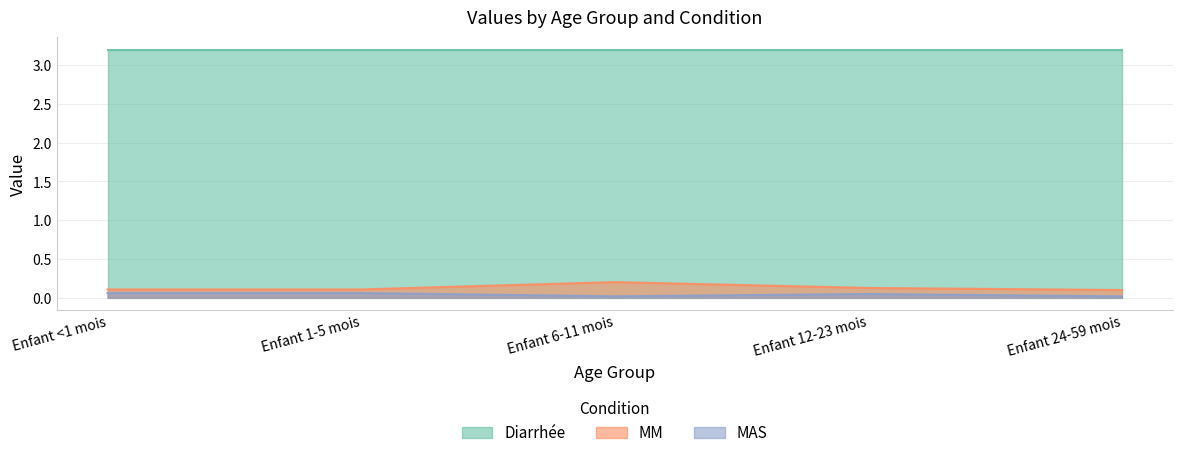

Which series changed the most between Enfant 6-11 mois and Enfant 12-23 mois?

MM